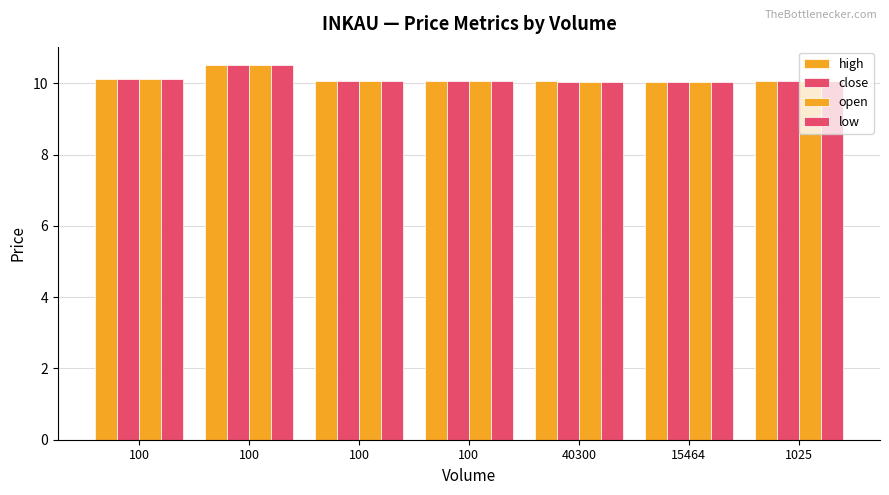

Count the number of categories in the chart.

7